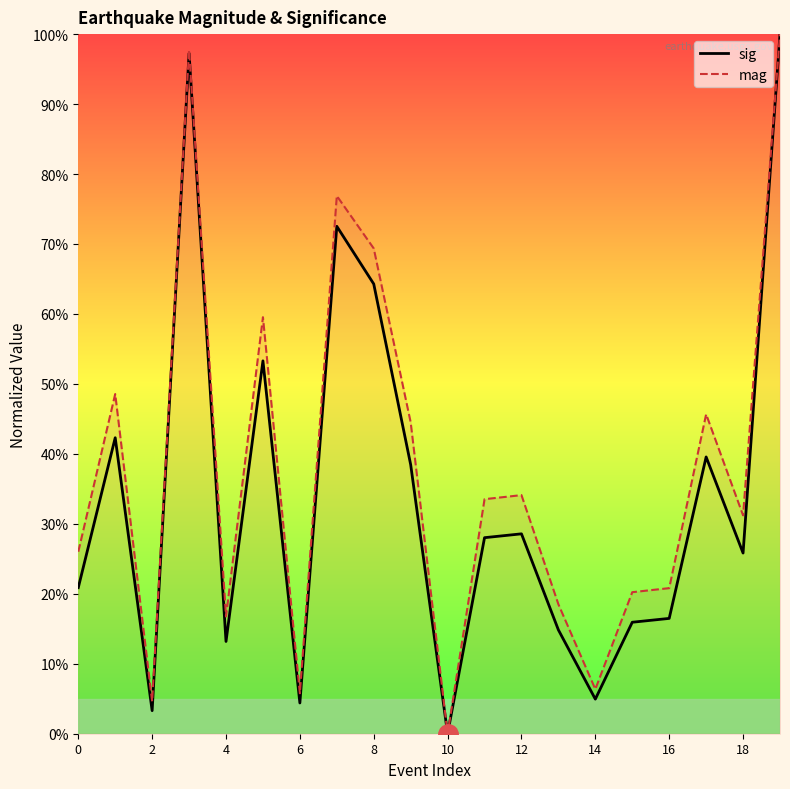

How many values in the sig series exceed 28?

10